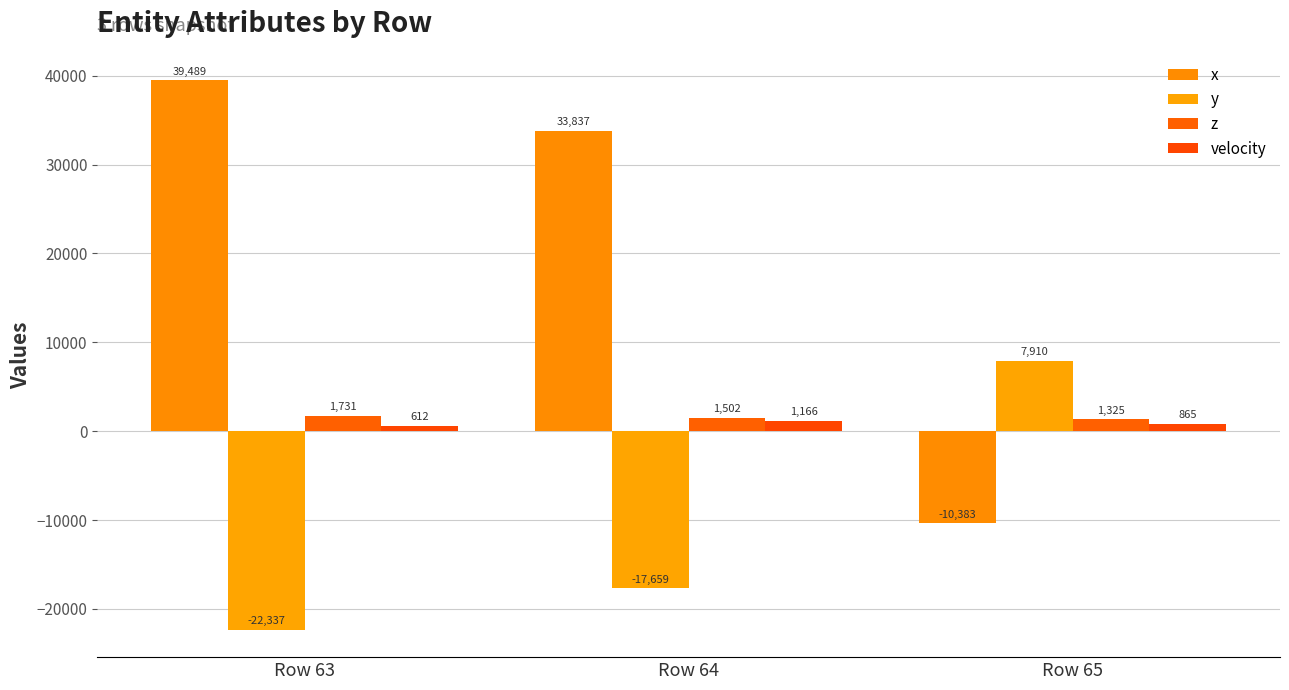

How many distinct data groups are displayed?

4